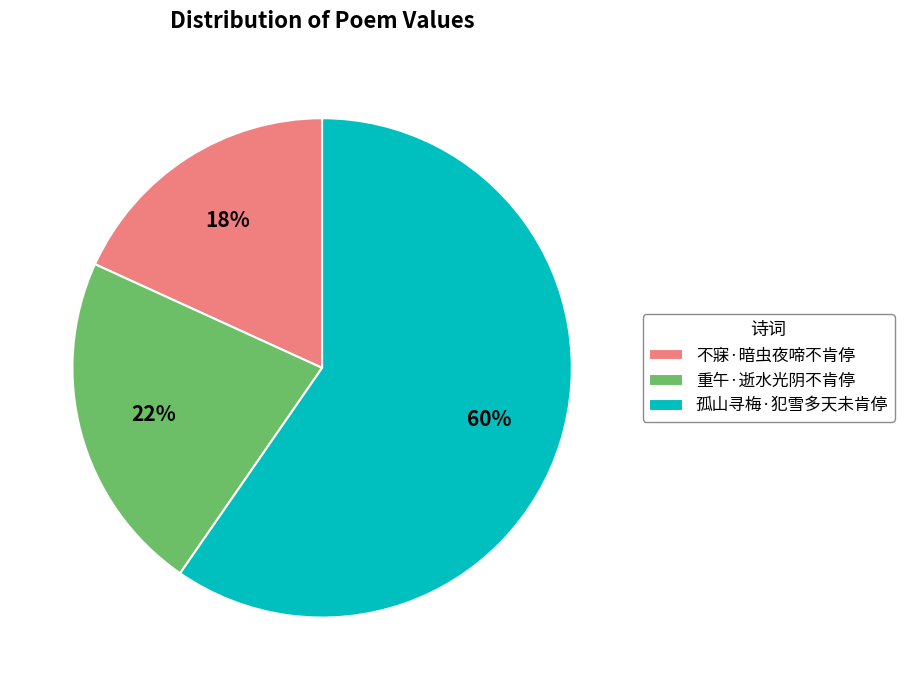

Between 重午·逝水光阴不肯停 and 孤山寻梅·犯雪多天未肯停, which is larger?

孤山寻梅·犯雪多天未肯停